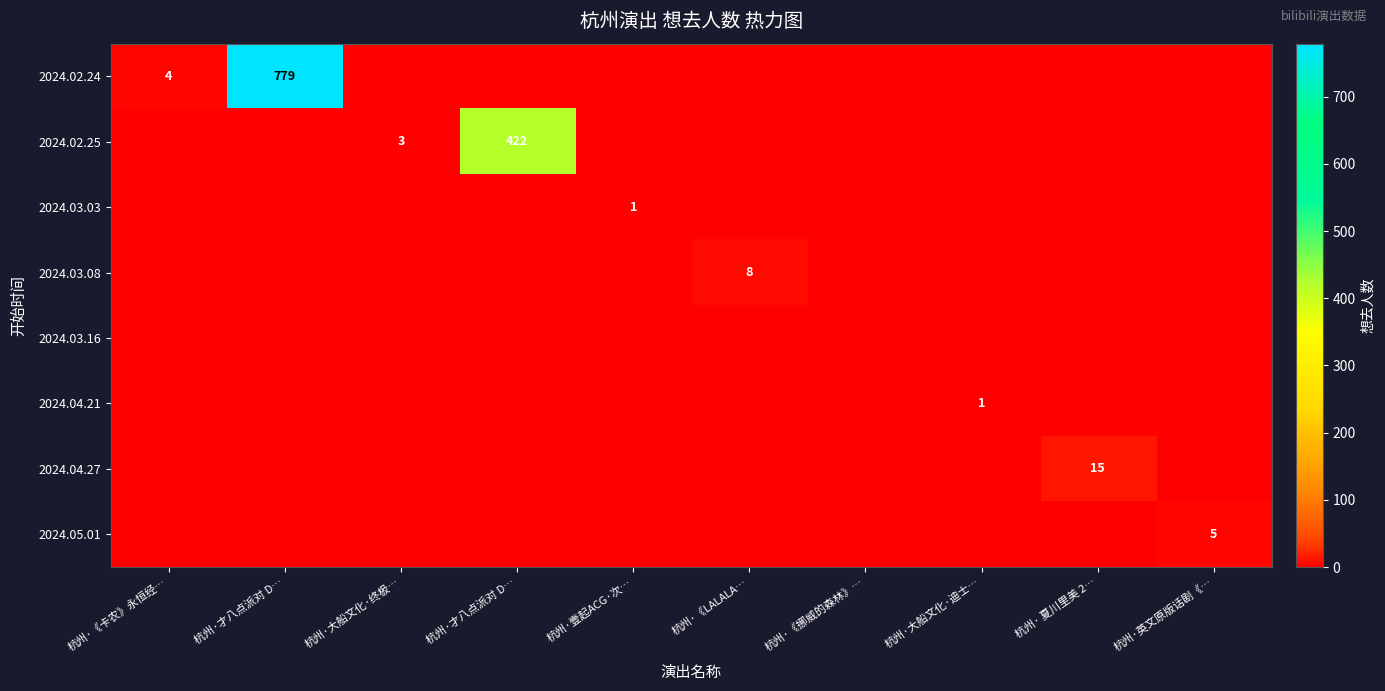

Is the value of 2024.03.03 at 杭州·大船文化·迪士… greater than the value of 2024.05.01 at 杭州·才八点派对 D…?

No